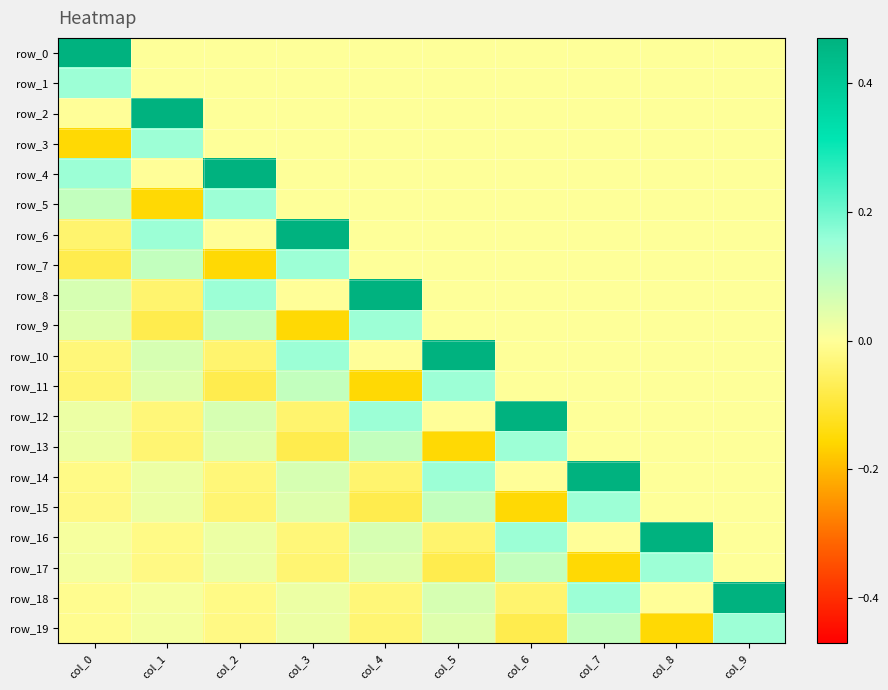

Which has a higher value, col_3 or col_7?

col_3